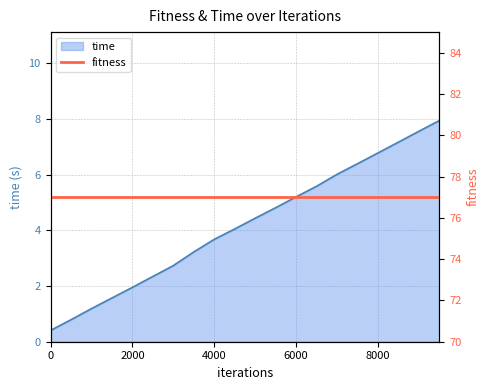

The value of time at 4000 is 6.3. True or false?

False